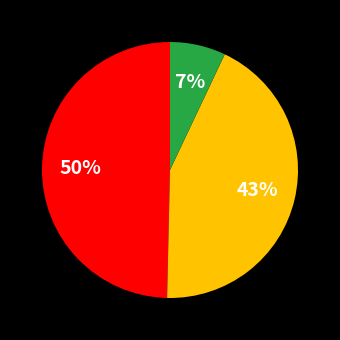

Is there a majority slice in this chart?

No